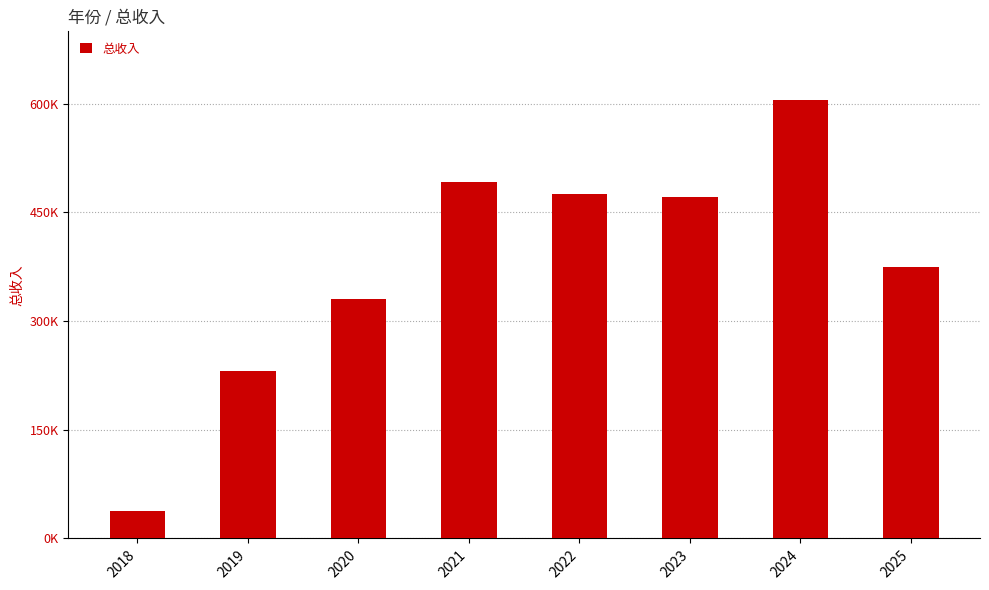

What is the ratio of the value at 2021 to the value at 2019?

2.1